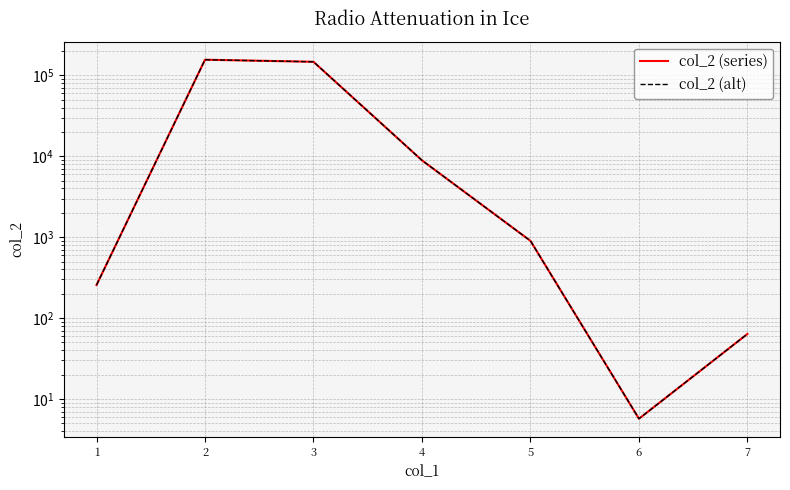

How many data points in col_2 (series) are above 900?

3